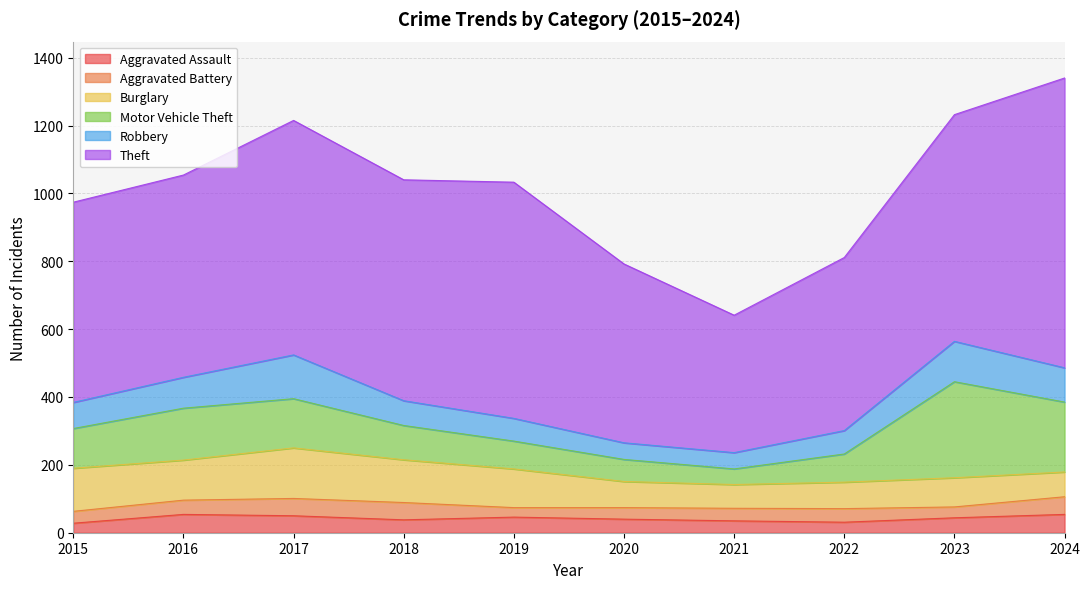

Reading left to right, extract all data points from this chart.

Aggravated Assault: 28	54	50	38	46	40	35	31	44	54
Aggravated Battery: 35	42	51	51	28	34	37	40	32	52
Burglary: 127	118	149	126	114	77	70	78	86	73
Motor Vehicle Theft: 117	153	145	101	82	65	46	83	283	206
Robbery: 77	91	129	73	67	49	48	69	119	101
Theft: 590	596	691	651	696	527	405	510	668	854